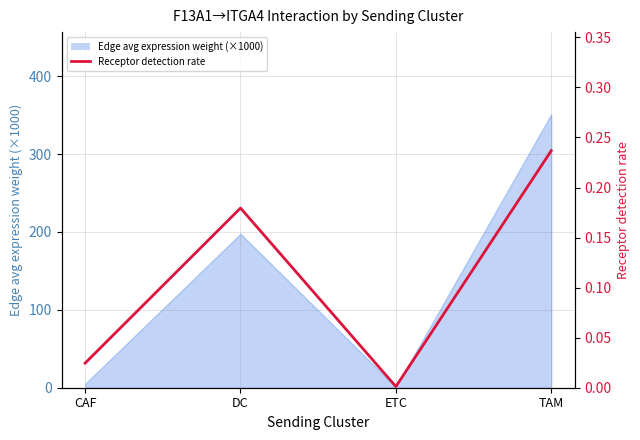

What position from the right is DC?

3